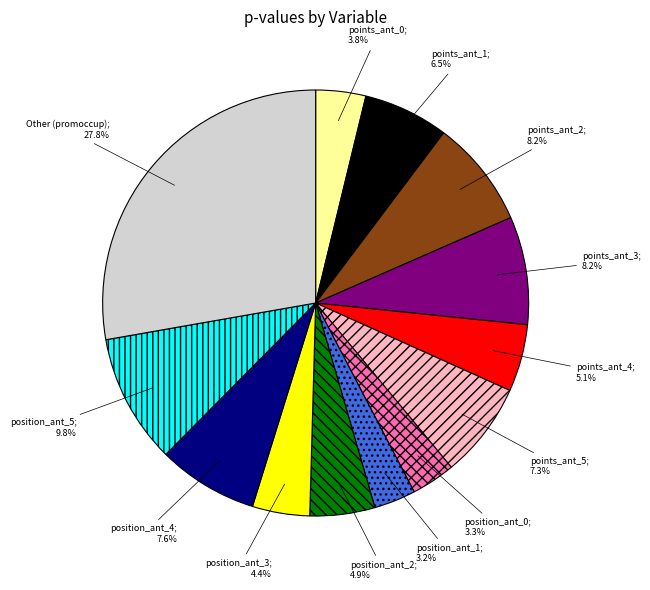

Is there any slice that represents more than half of the pie?

No